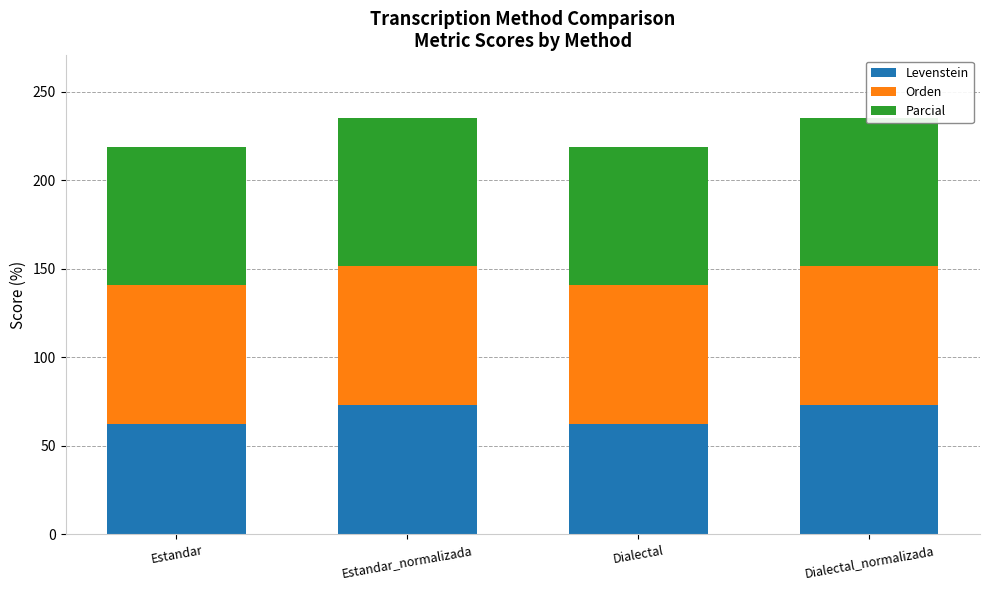

Is it true that Orden equals 78.4 at Dialectal?

True